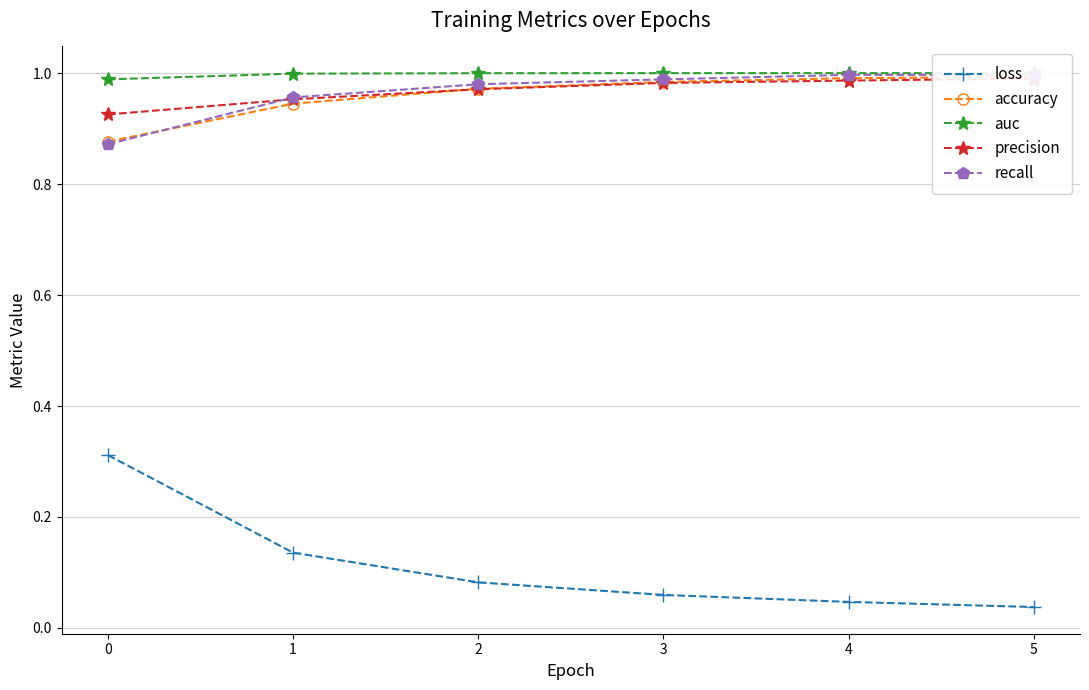

What is the difference between the highest and lowest values at 1?

0.9